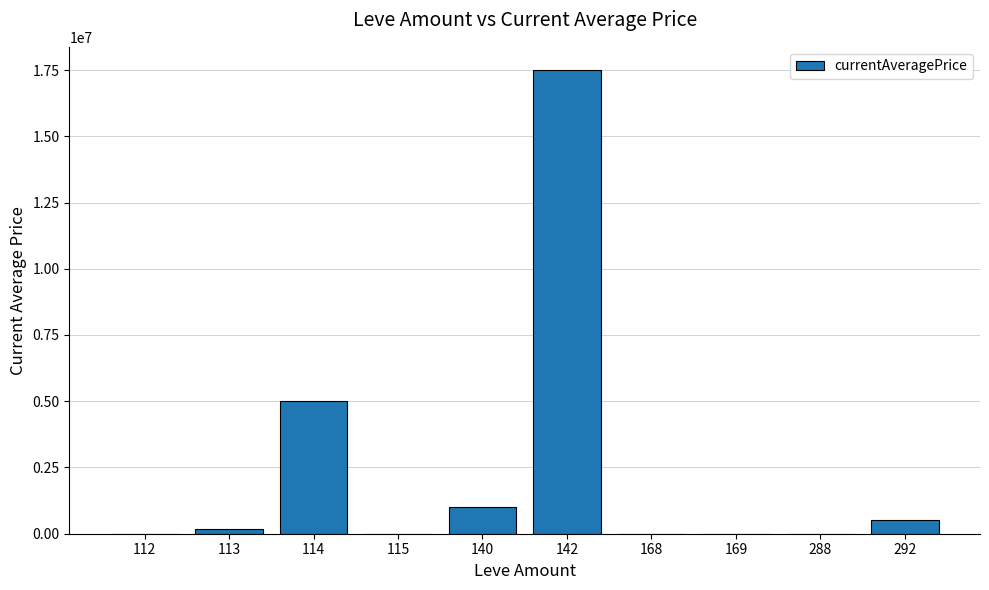

Are the bars horizontal?

No